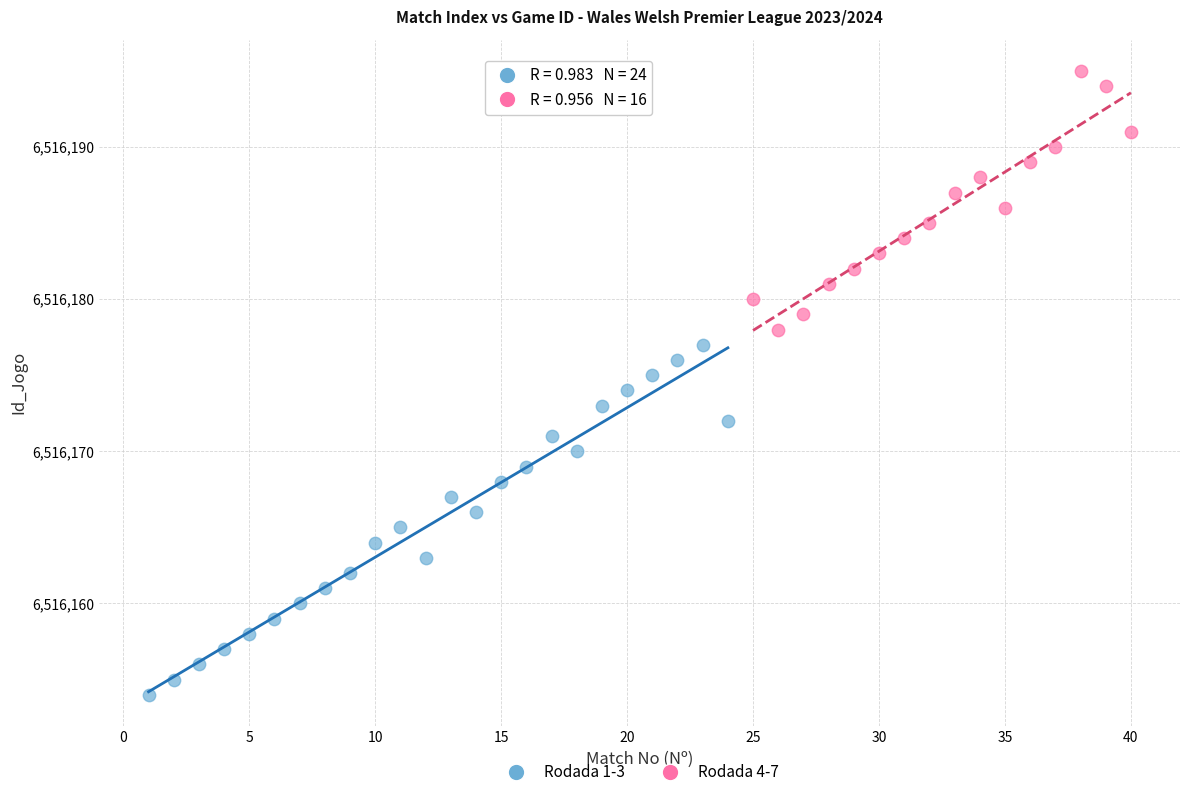

Which series has the widest spread of Y values?

Rodada 1-3